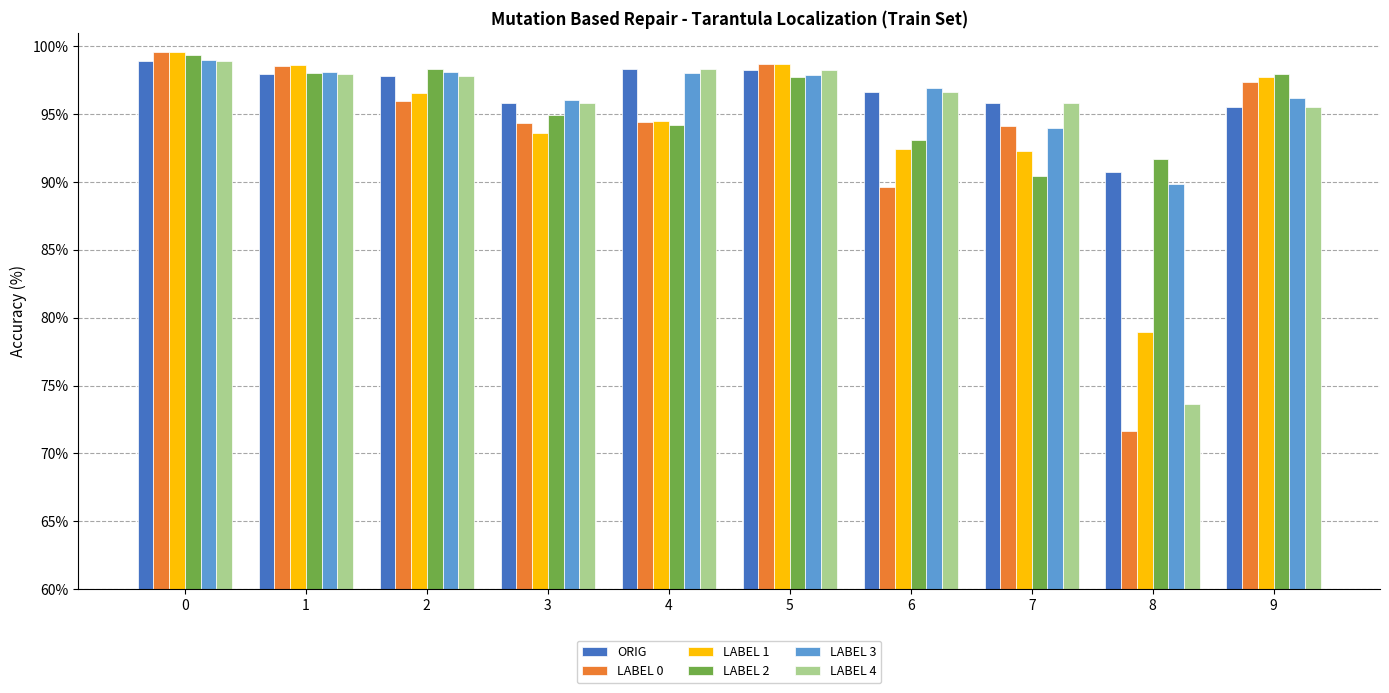

What is the greatest value displayed?

99.6